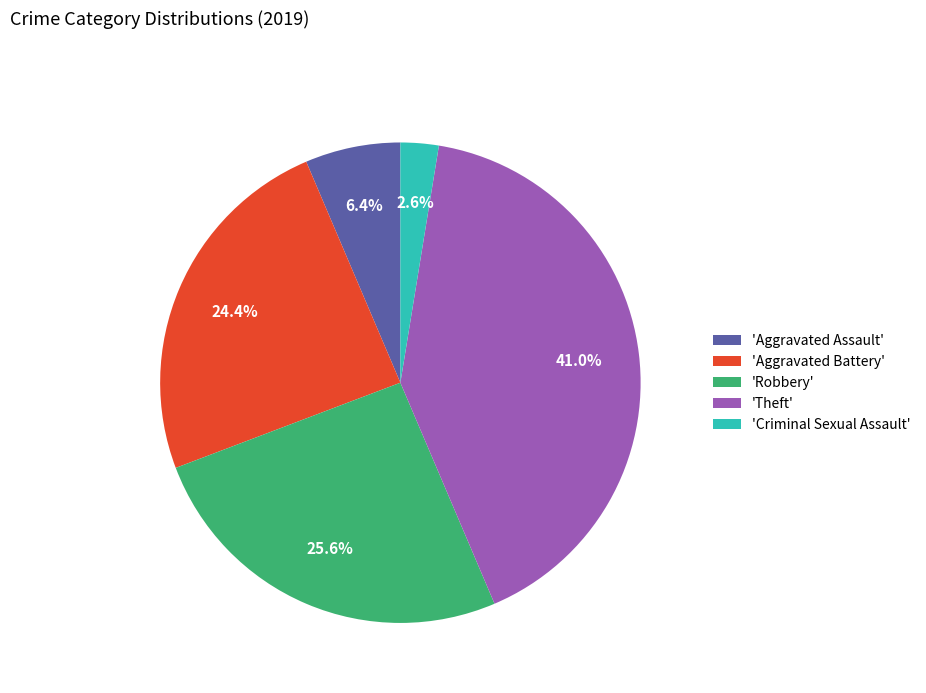

Does any single category account for the majority?

No